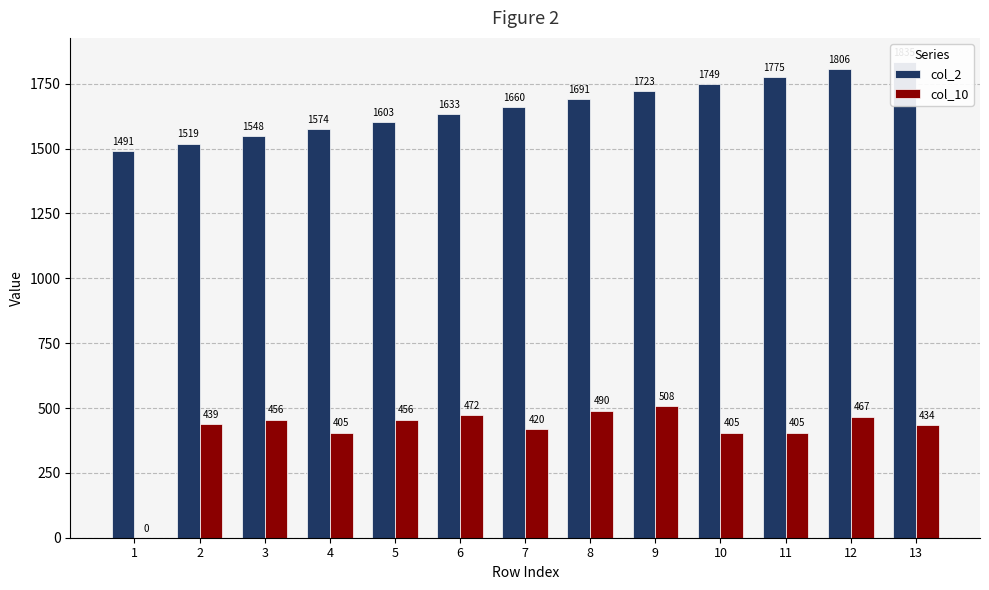

What is the difference between the col_2 values at 12 and 6?

173.0